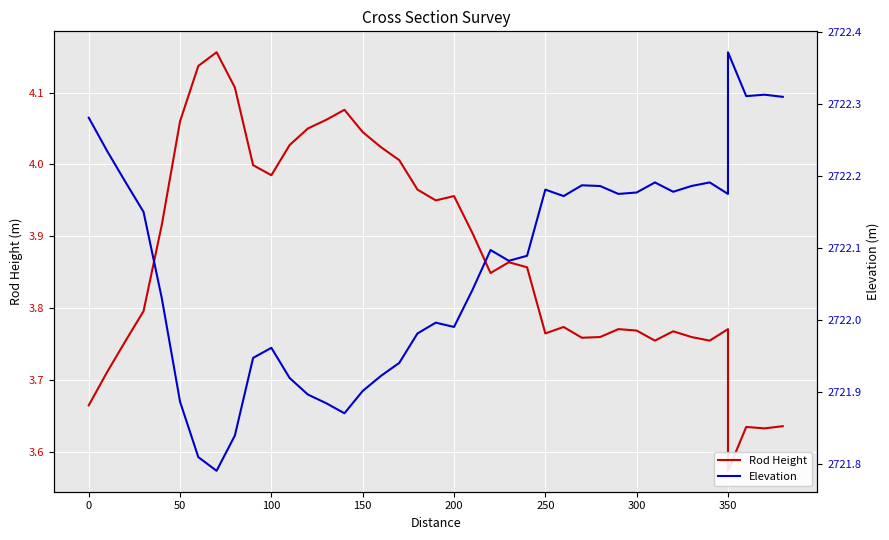

How many lines are shown in the chart?

2